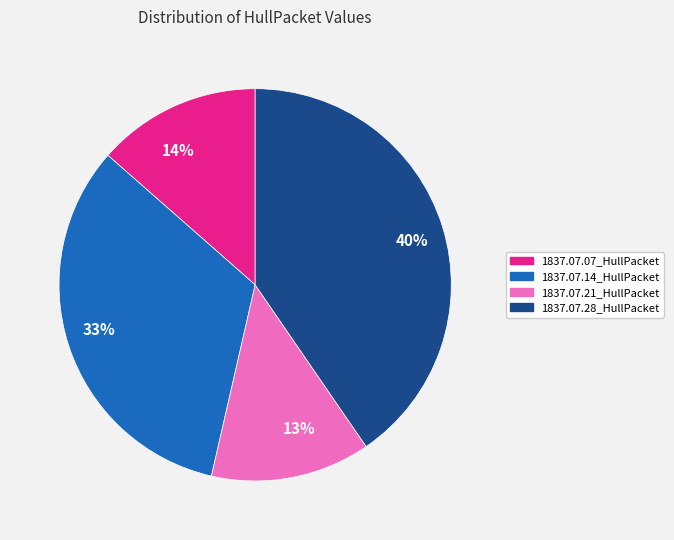

To the nearest percent, what is the average slice percentage?

25%